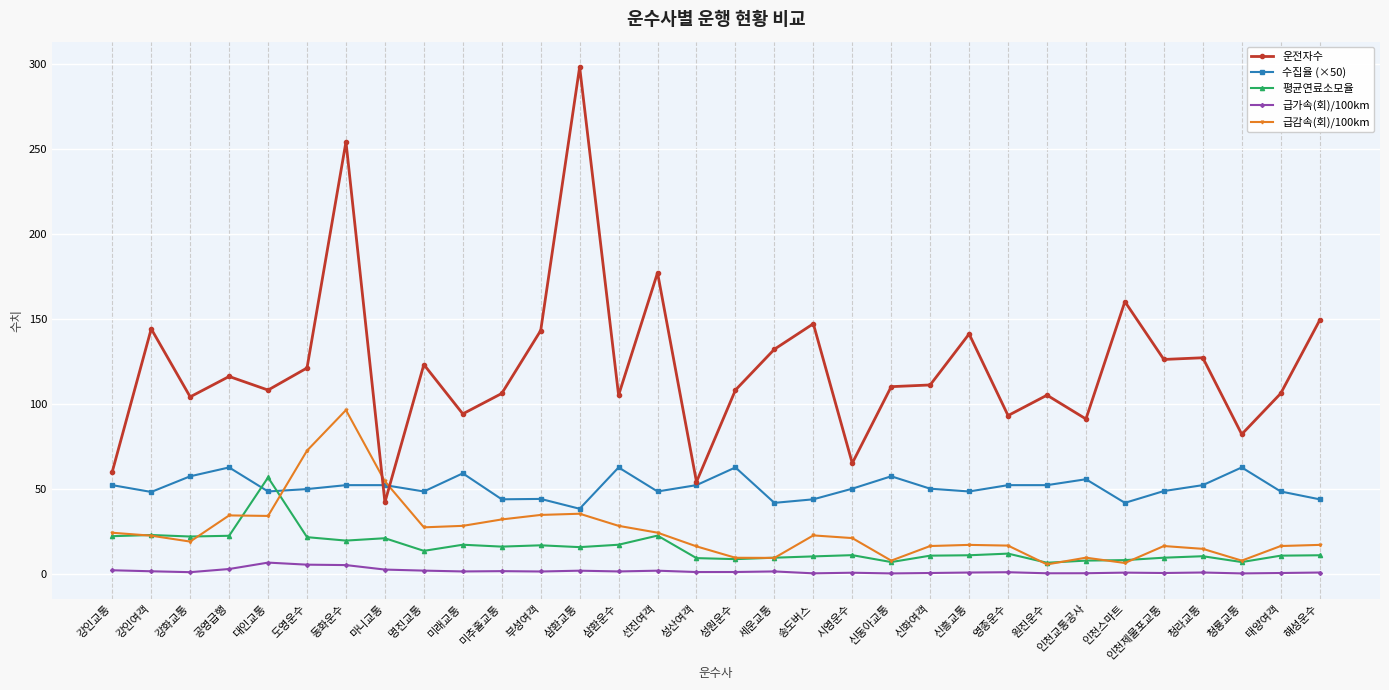

What position from the left is 시영운수?

20